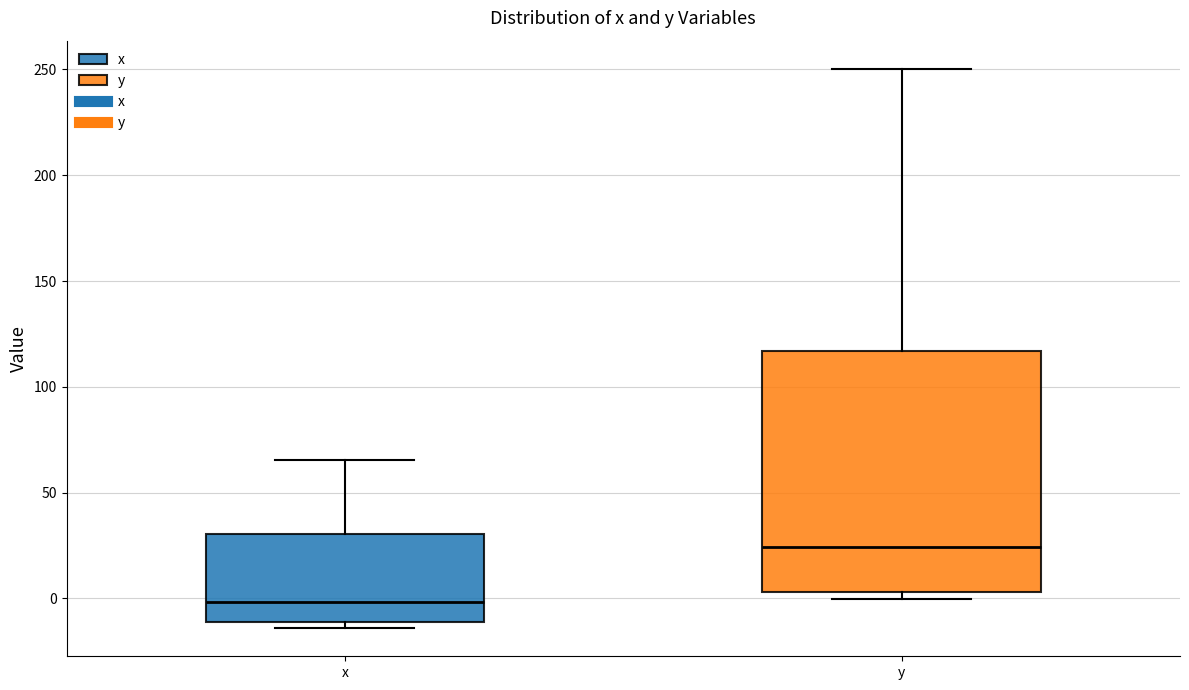

Reading left to right, read every box against the y-axis: the position of its median line, the range the box covers, and the ends of its whiskers. The values are not printed on the chart, so give them approximately, as read against the axis.

x: median 0, box -10 to 30, whiskers -15 to 65
y: median 25, box 5 to 115, whiskers 0 to 250